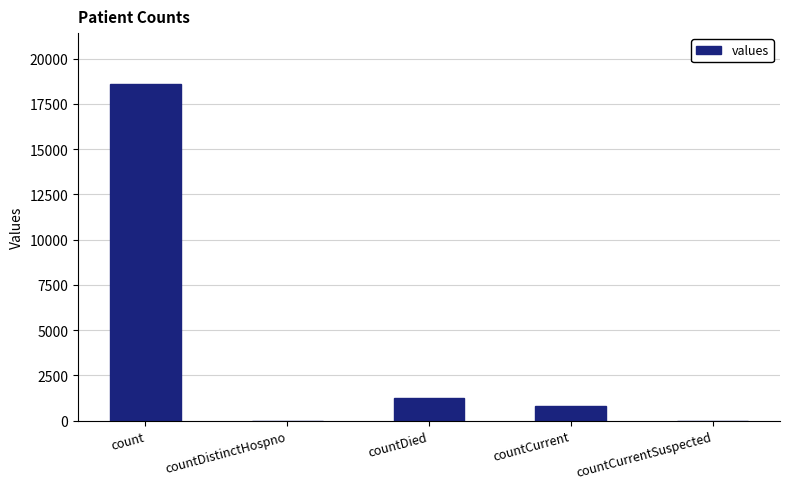

Which label corresponds to the largest value in the chart?

count